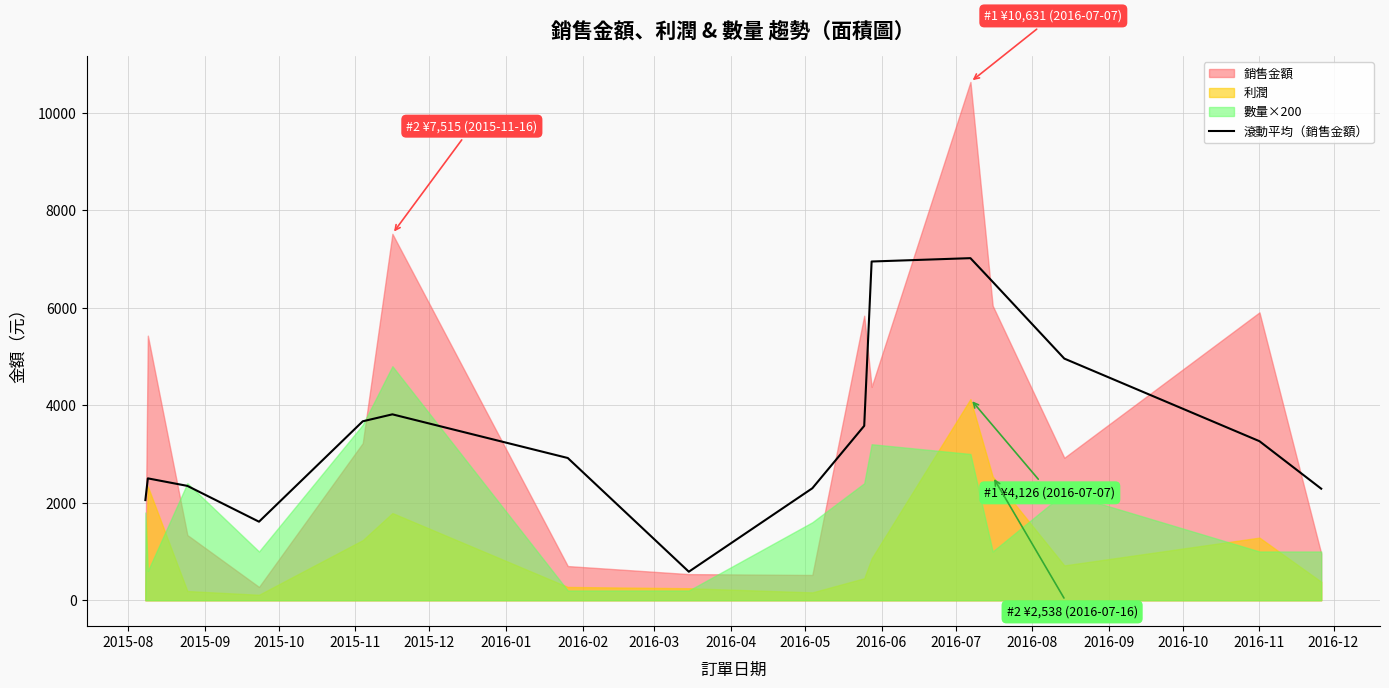

What is the maximum value for 滾動平均（銷售金額）?

7016.4